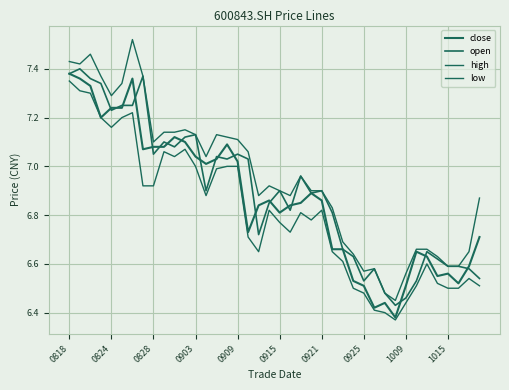

At how many categories does at least one series exceed 7?

18